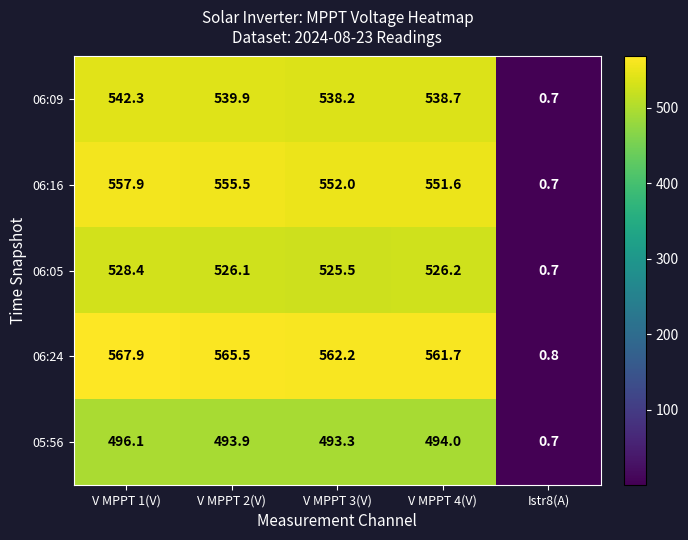

The value of 06:16 at V MPPT 1(V) is 956.6. True or false?

False